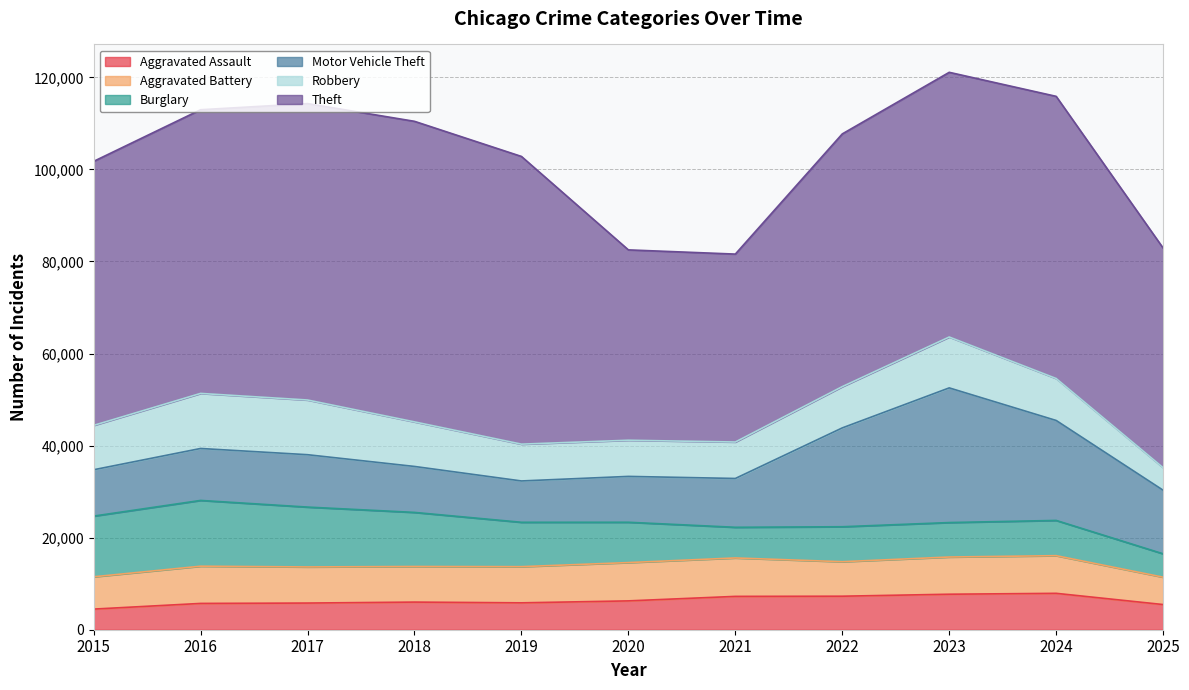

True or false: Robbery has more than 0 points higher than both neighbors.

True